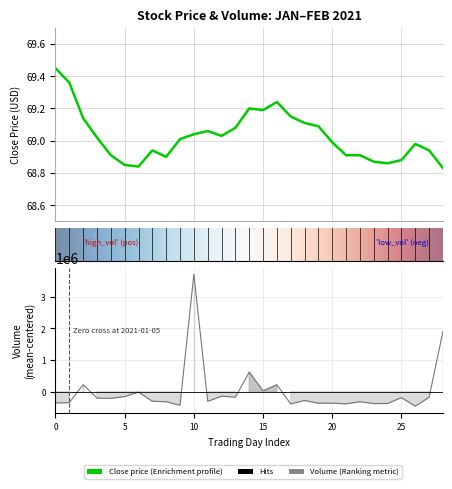

True or false: Volume has more than 0 interior local peaks.

True